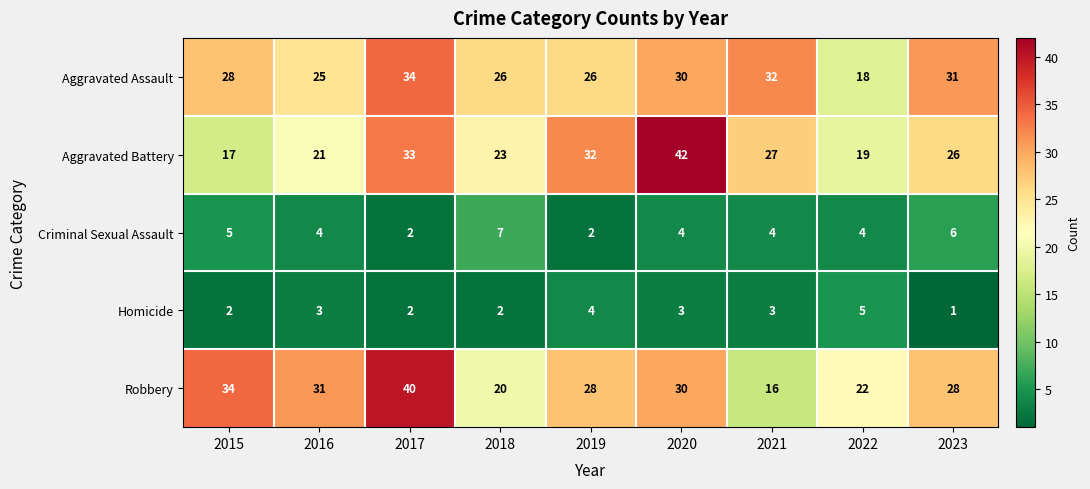

Rank the series at 2023 from lowest to highest value.

Homicide, Criminal Sexual Assault, Aggravated Battery, Robbery, Aggravated Assault